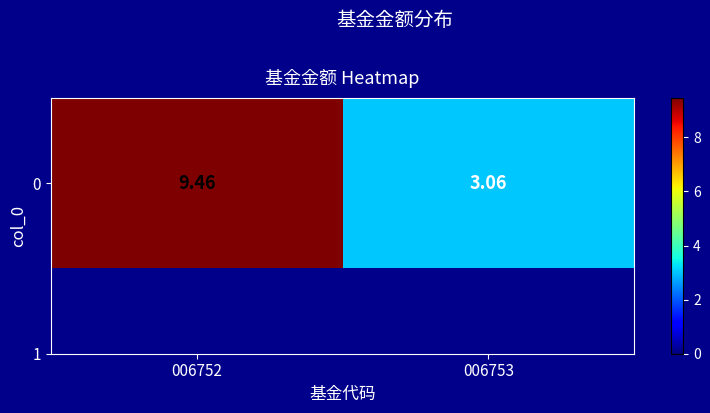

The value at 006752 is 5.3. True or false?

False